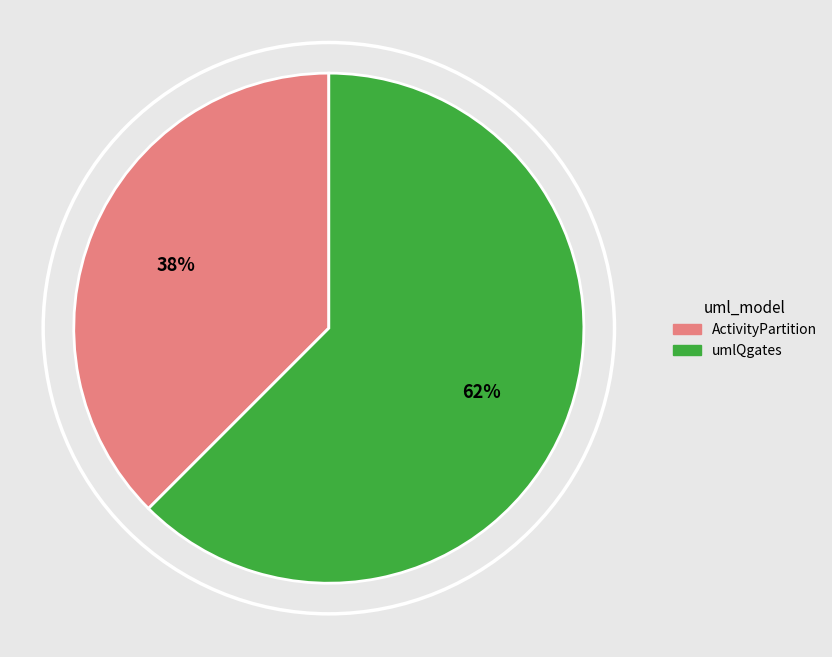

How many slices are in this pie chart?

2